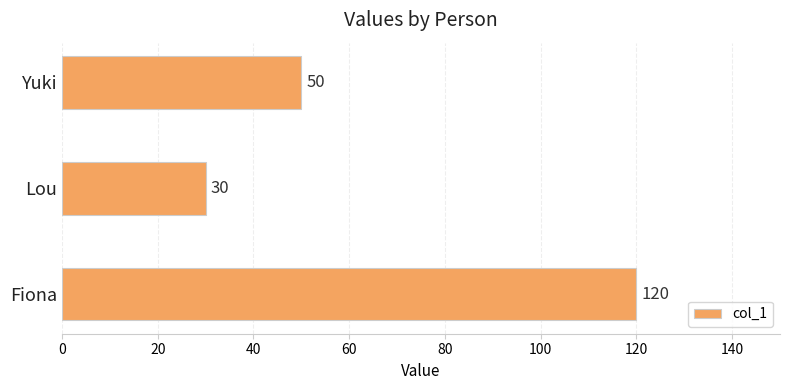

What is the difference between the maximum and minimum values?

90